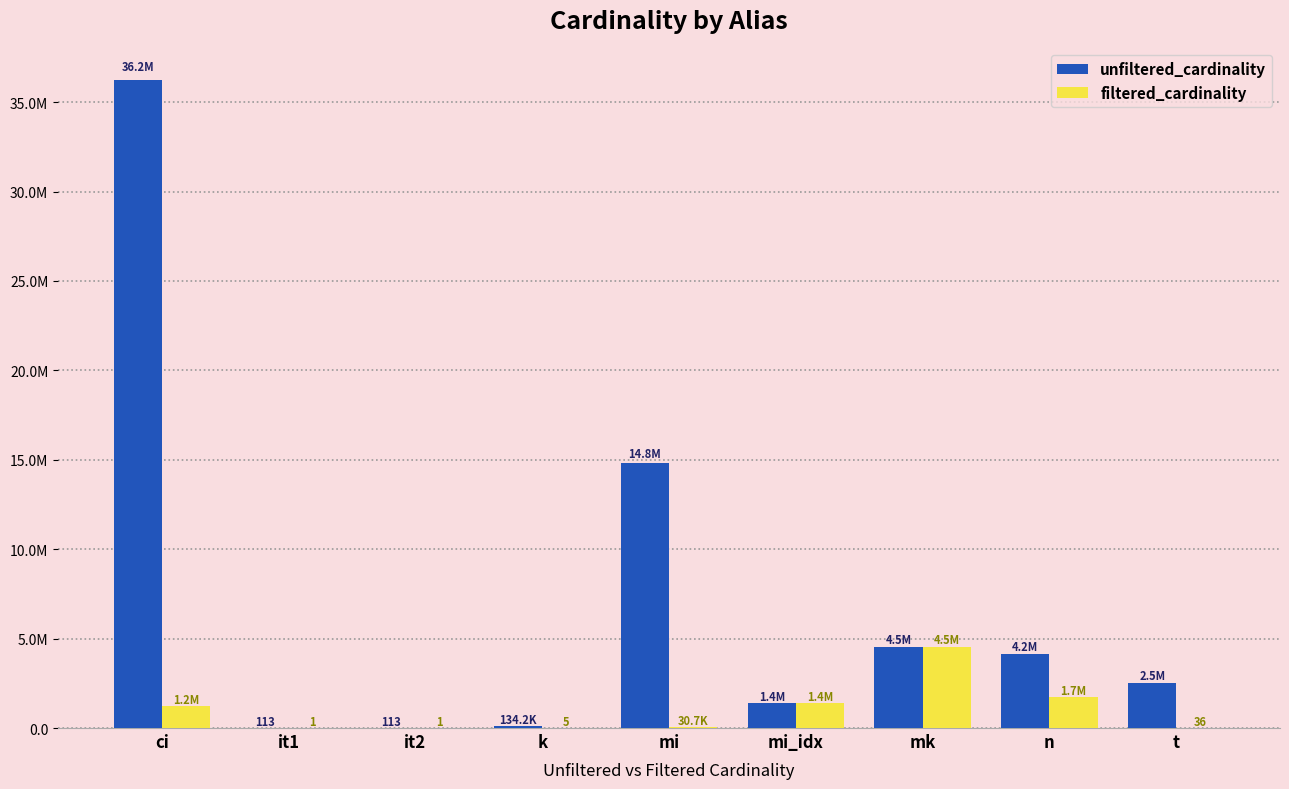

Reading left to right, extract all data points from this chart.

unfiltered_cardinality: ci=36244344	it1=113	it2=113	k=134170	mi=14835720	mi_idx=1380035	mk=4523930	n=4166777	t=2528312
filtered_cardinality: ci=1243181	it1=1	it2=1	k=5	mi=30660	mi_idx=1380035	mk=4523930	n=1744768	t=36